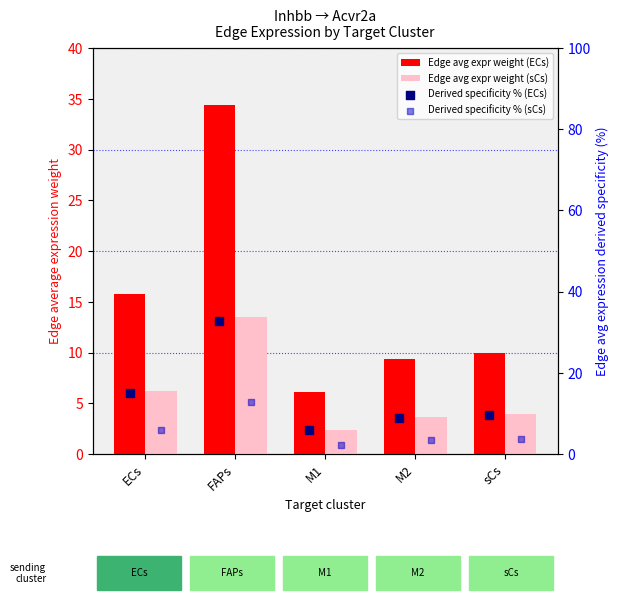

What is the total value across all series at FAPs?

93.3